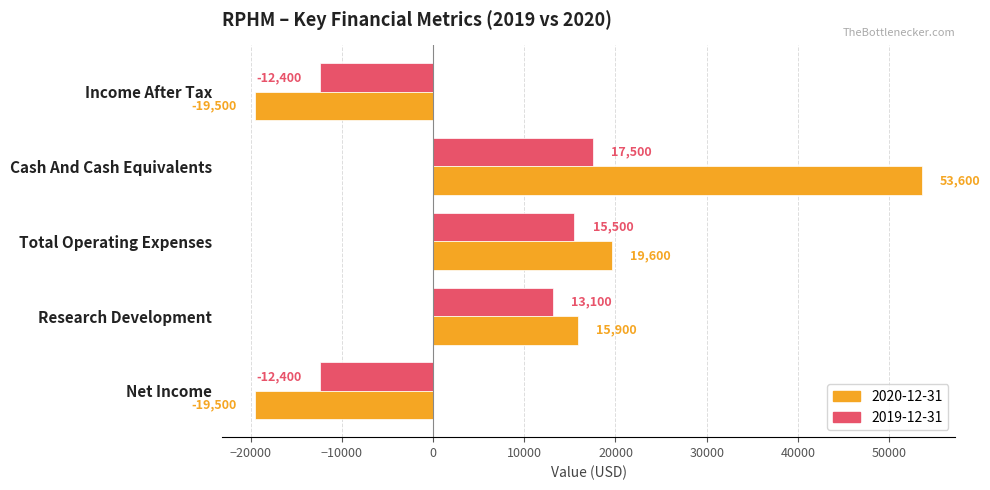

Which series changed the most between Research Development and Income After Tax?

2020-12-31